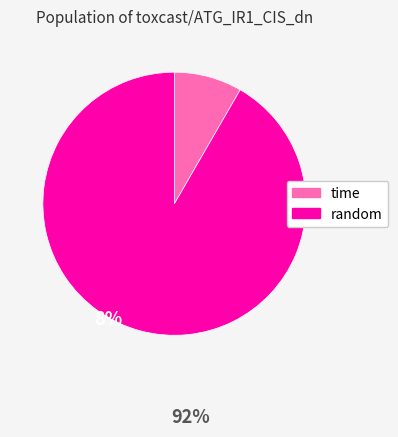

True or false: random accounts for 92% of the total.

True